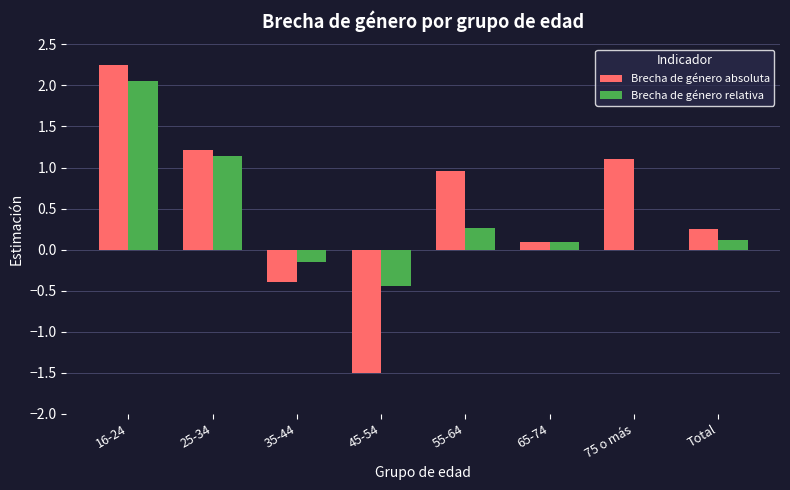

At which label is Brecha de género absoluta closest to 0?

65-74